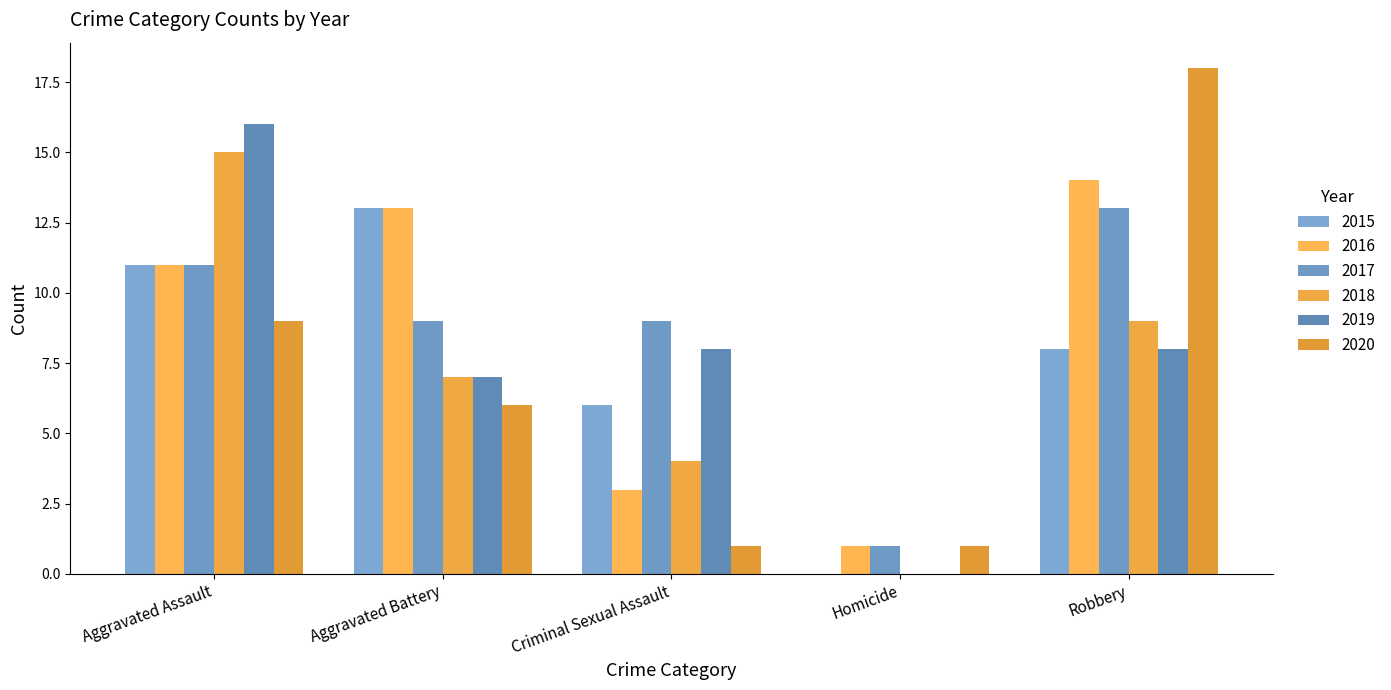

What is the maximum value shown in the chart?

18